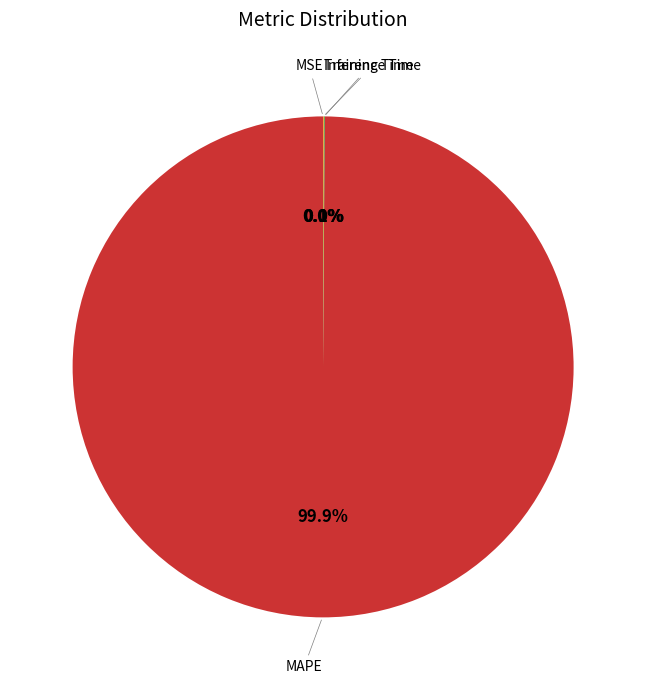

Does any single category account for the majority?

Yes